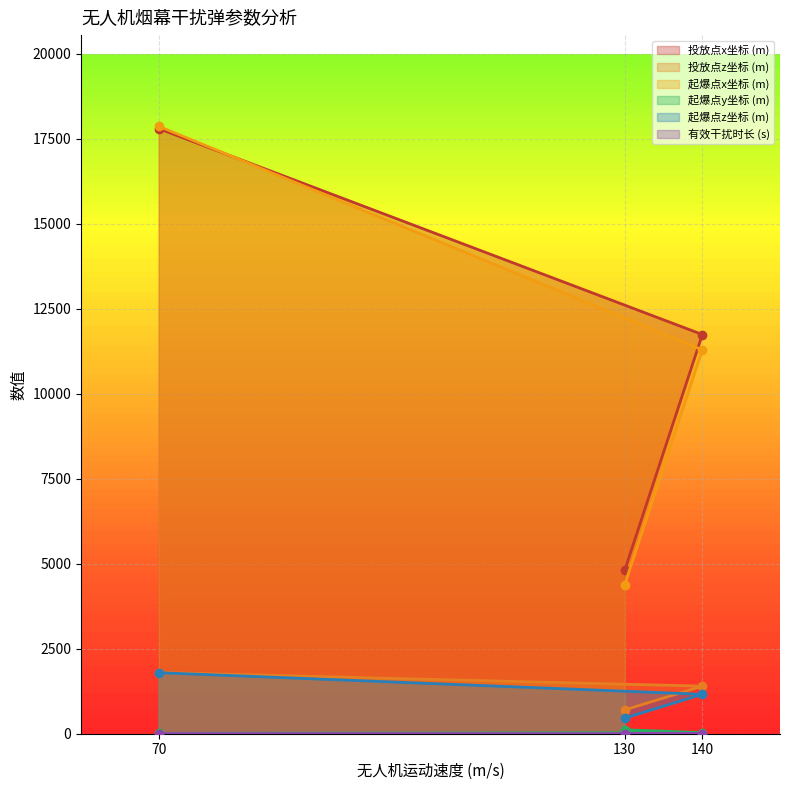

List the series in order of their peak value, lowest first.

有效干扰时长 (s), 起爆点y坐标 (m), 起爆点z坐标 (m), 投放点z坐标 (m), 投放点x坐标 (m), 起爆点x坐标 (m)